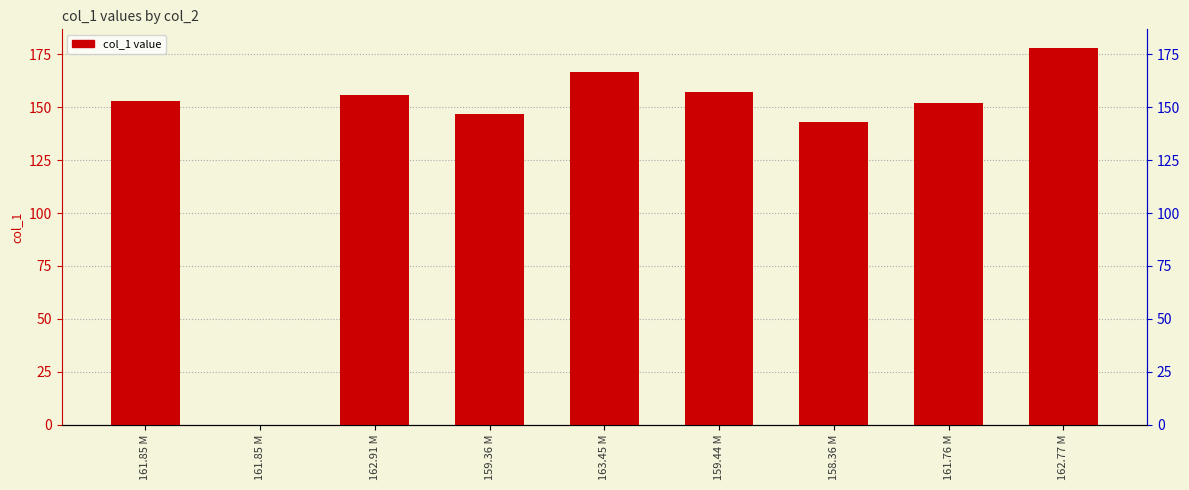

What is the change in value from 161.85 M to 161.85 M?

-153.0